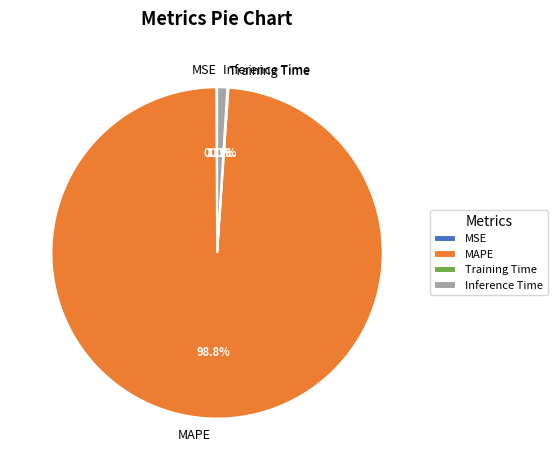

How much of the chart is everything except MAPE?

1.2%